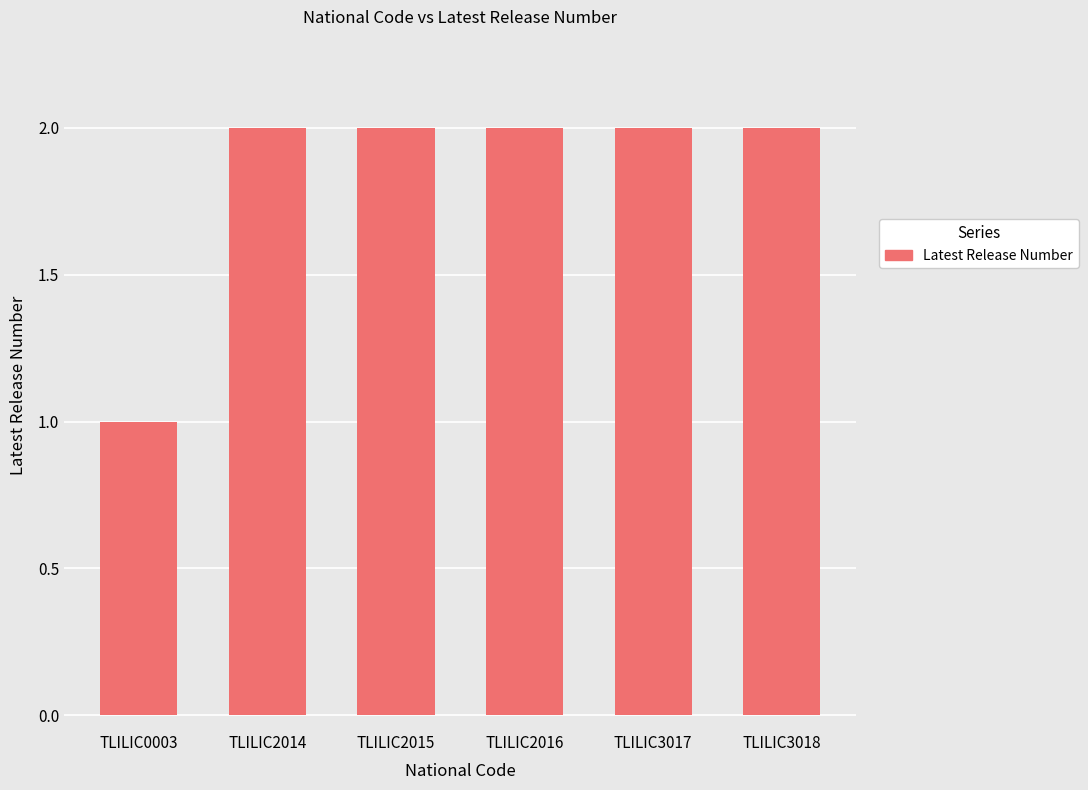

Count the values in the range 2 to 3.

5